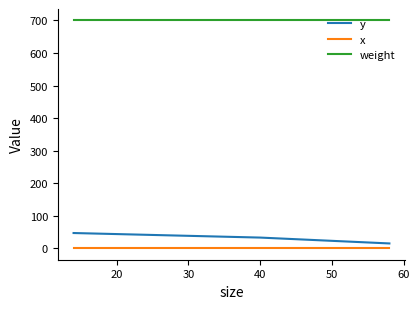

Is the value of y at 10 greater than the value of x at 10?

Yes